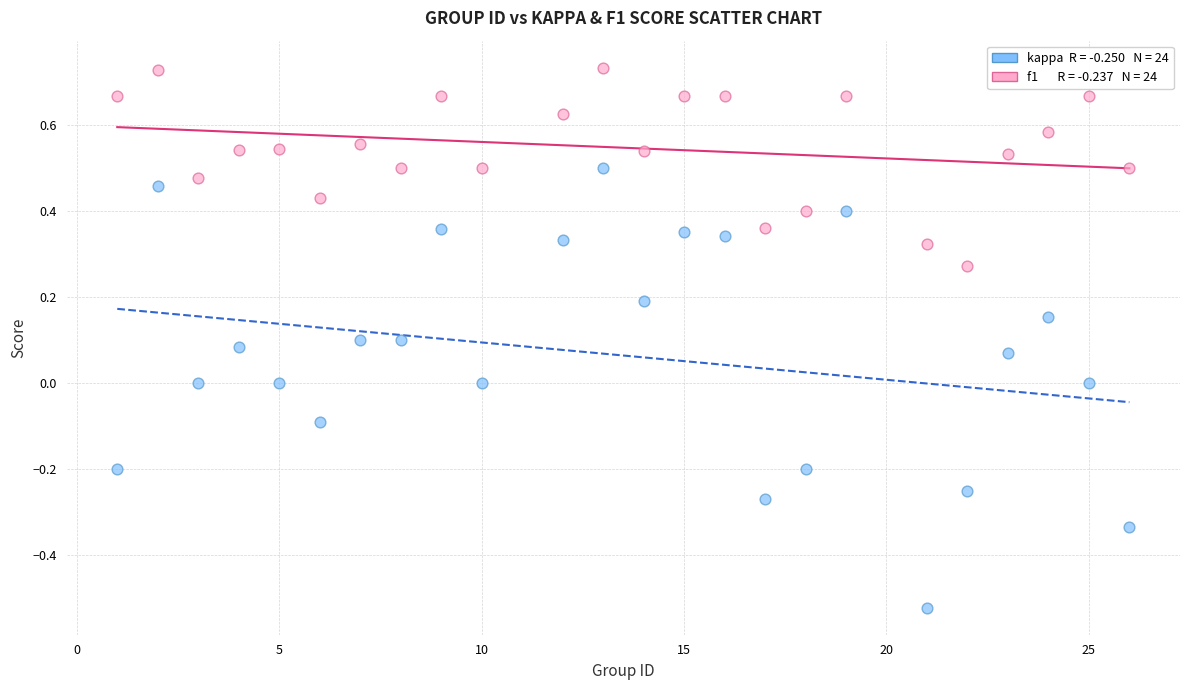

Across all data points, what is the range of Y values (max minus min)?

1.3